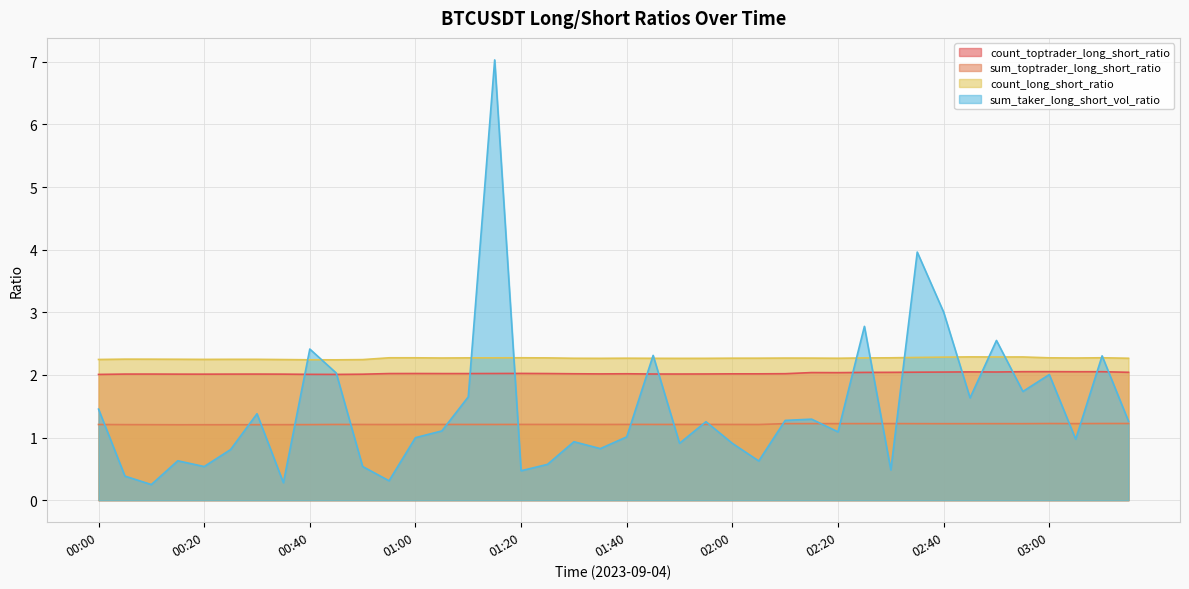

Where is the first local minimum for sum_taker_long_short_vol_ratio?

00:10